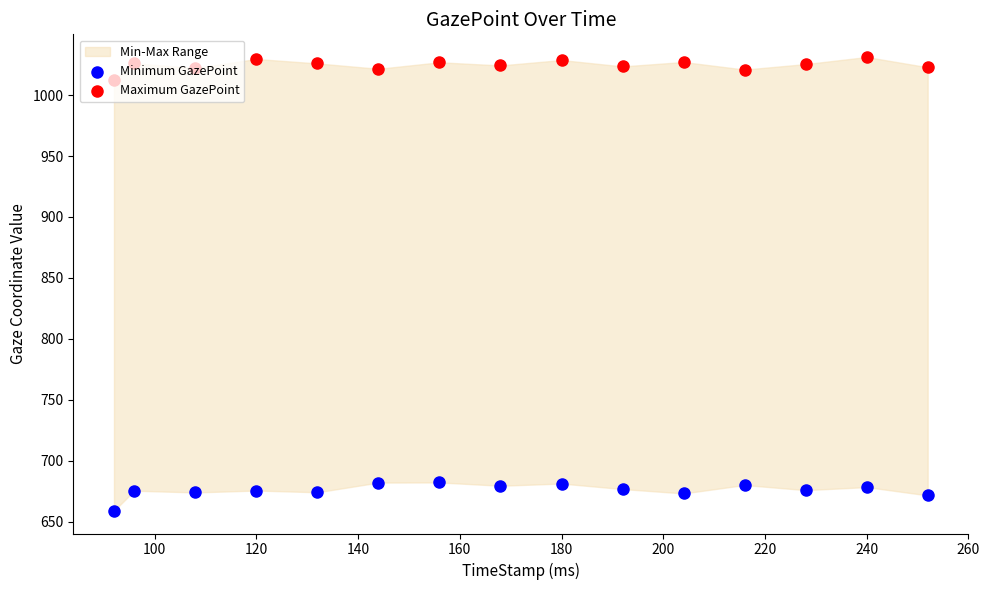

At which category is the sum across all series the highest?

180